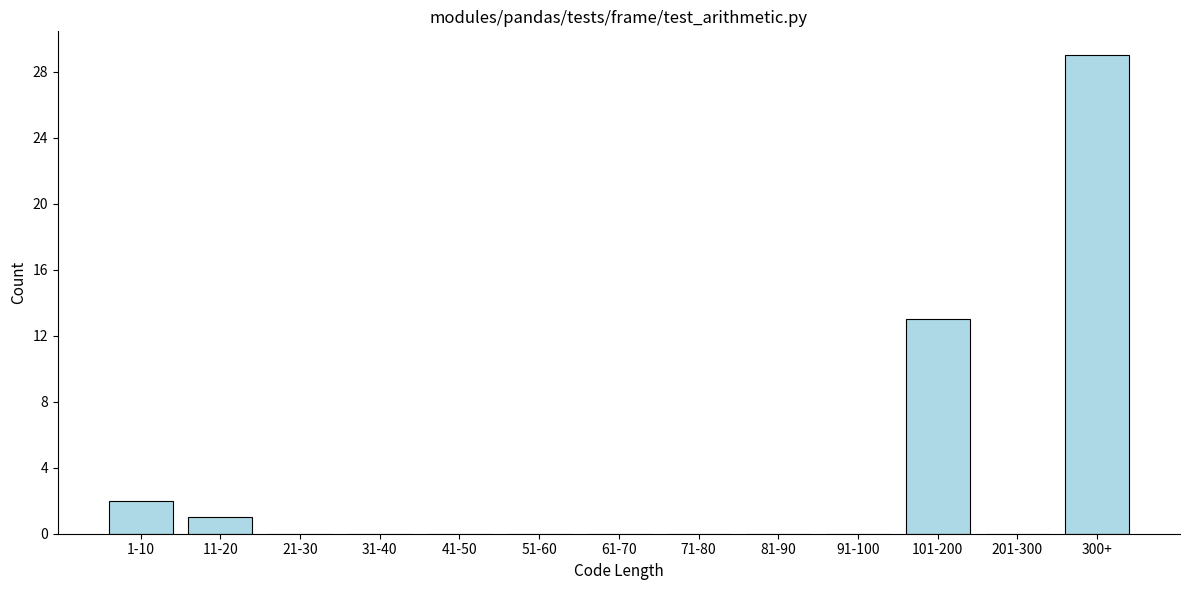

Reading left to right, list all the values displayed in this chart.

1-10=2	11-20=1	21-30=0	31-40=0	41-50=0	51-60=0	61-70=0	71-80=0	81-90=0	91-100=0	101-200=13	201-300=0	300+=29